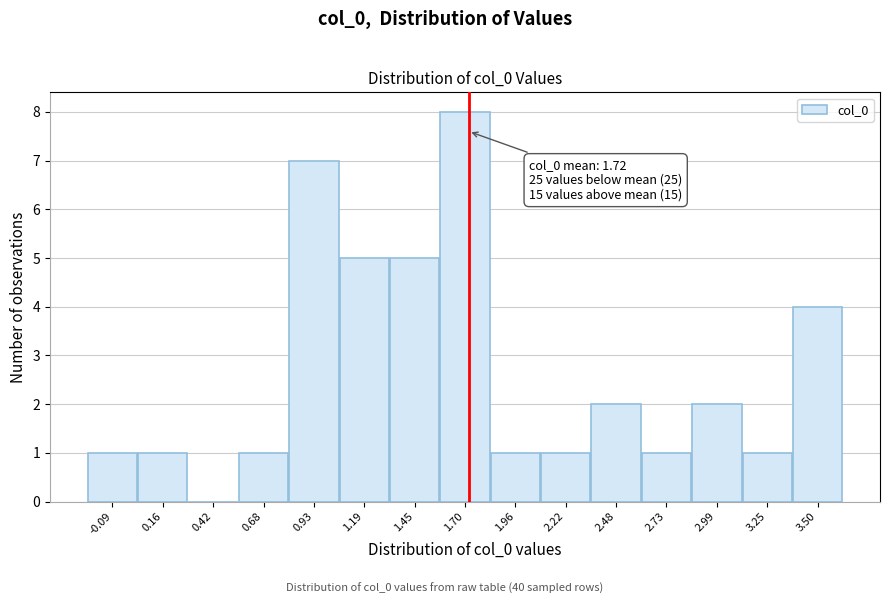

Over which range of the x-axis is the bar tallest?

1.60 to 1.85